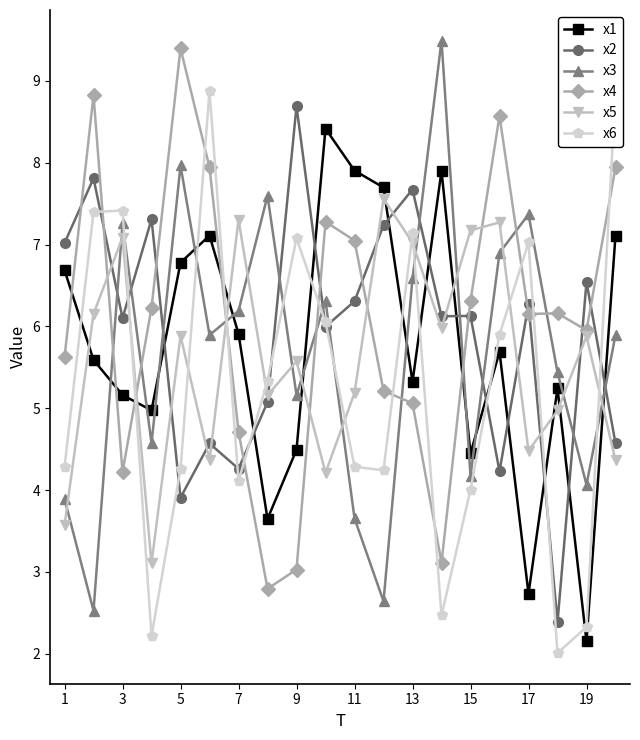

What is the sum of all x5 values?

112.3